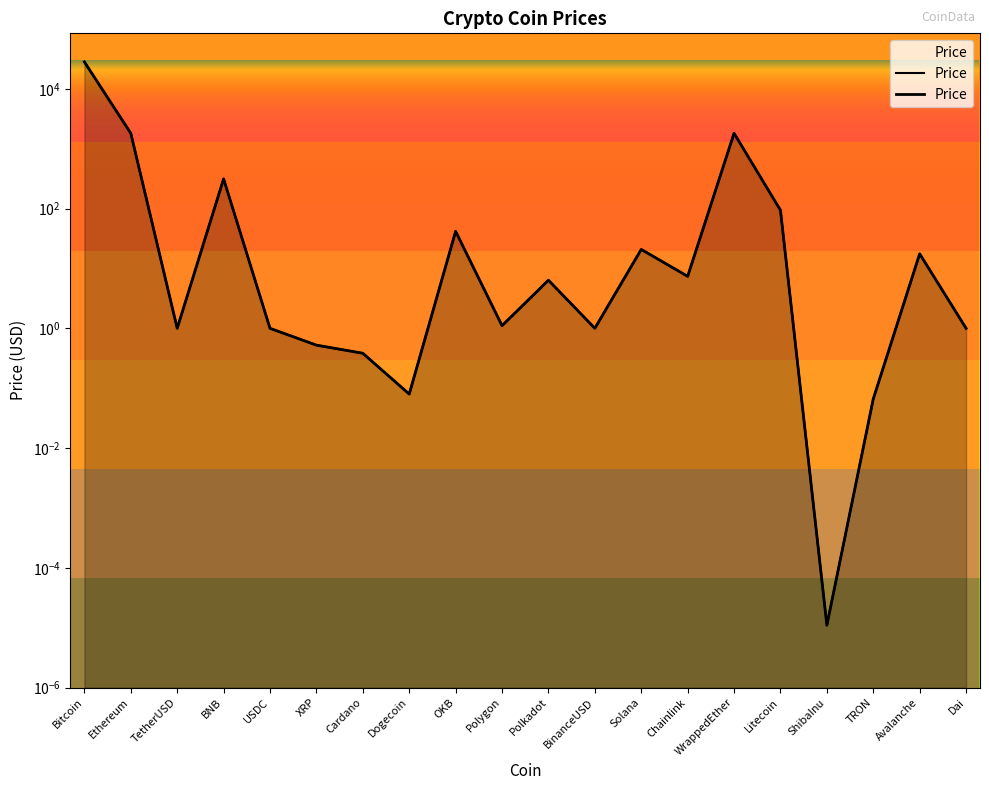

Reading left to right, transcribe all the data shown in this chart.

Bitcoin=28375.1	Ethereum=1819.9	TetherUSD=1.0	BNB=314.8	USDC=1.0	XRP=0.5	Cardano=0.4	Dogecoin=0.1	OKB=41.9	Polygon=1.1	Polkadot=6.4	BinanceUSD=1.0	Solana=20.9	Chainlink=7.4	WrappedEther=1821.7	Litecoin=94.3	ShibaInu=0.0	TRON=0.1	Avalanche=17.6	Dai=1.0